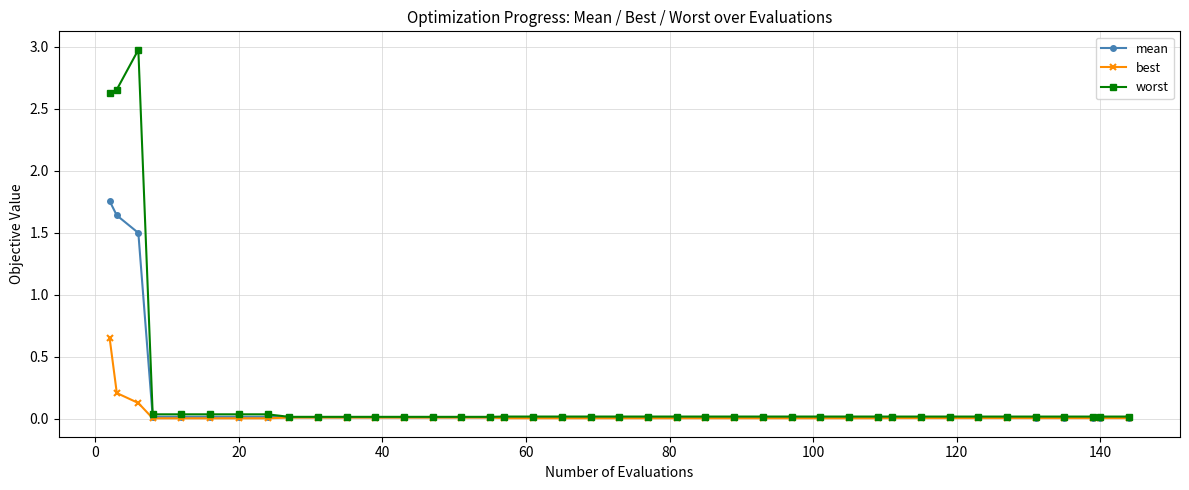

Which series has the largest range (max minus min)?

worst